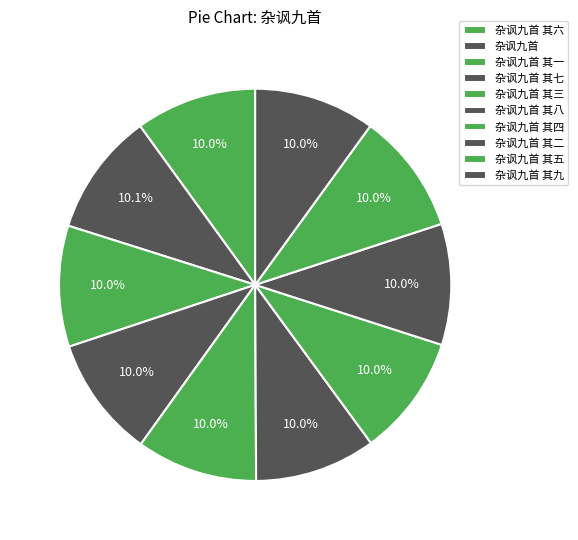

What is the change in value from 杂讽九首 其六 to 杂讽九首 其五?

-1